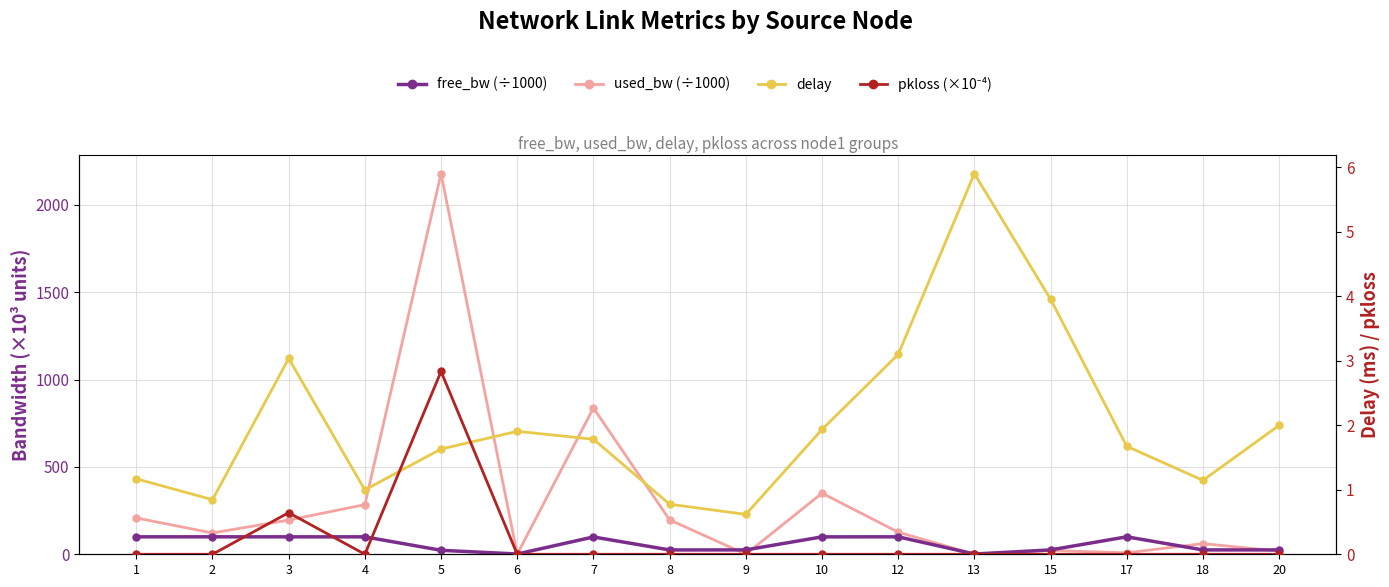

Reading left to right, transcribe all the data shown in this chart.

free_bw (÷1000): 1=99.8	2=99.9	3=99.8	4=99.7	5=22.8	6=1.5	7=99.2	8=24.8	9=25.0	10=99.7	12=99.9	13=1.5	15=25.0	17=100.0	18=24.9	20=25.0
used_bw (÷1000): 1=207.8	2=122.0	3=195.7	4=283.9	5=2178.4	6=0.2	7=837.1	8=196.9	9=0.2	10=349.6	12=126.6	13=0.2	15=21.7	17=8.5	18=61.0	20=18.1
delay: 1=1.2	2=0.8	3=3.0	4=1.0	5=1.6	6=1.9	7=1.8	8=0.8	9=0.6	10=1.9	12=3.1	13=5.9	15=4.0	17=1.7	18=1.1	20=2.0
pkloss (×10⁻⁴): 1=0.0	2=0.0	3=0.6	4=0.0	5=2.8	6=0.0	7=0.0	8=0.0	9=0.0	10=0.0	12=0.0	13=0.0	15=0.0	17=0.0	18=0.0	20=0.0